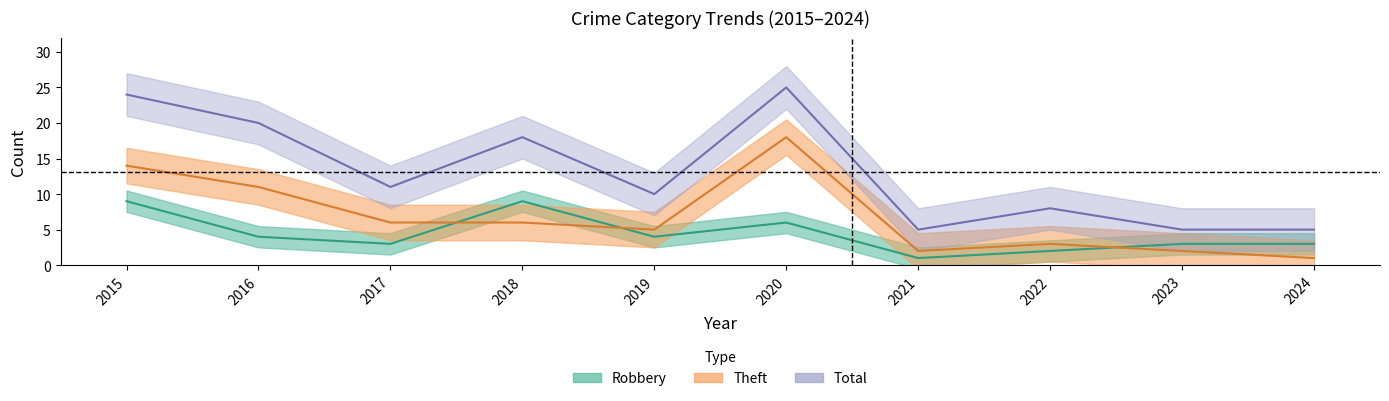

Which category has the lowest value in the Total series?

2021